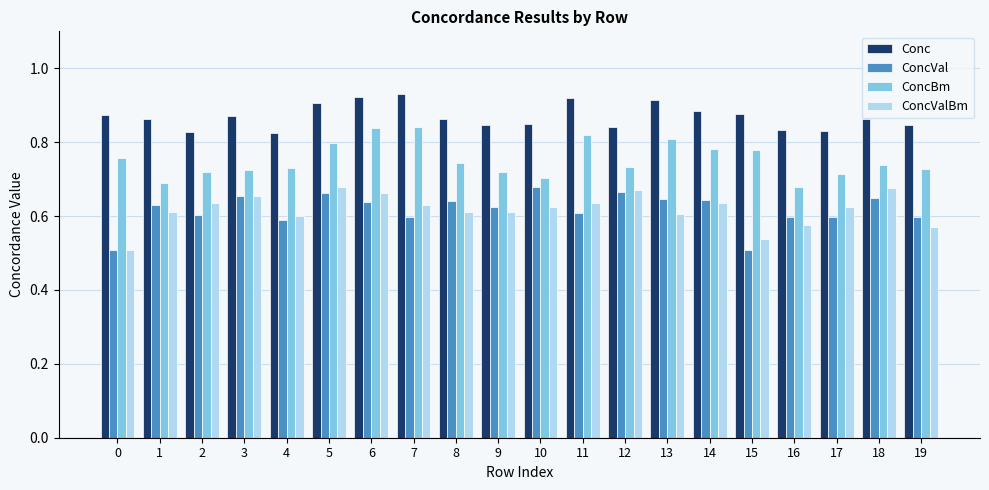

What is the total value across all series at 16?

2.7